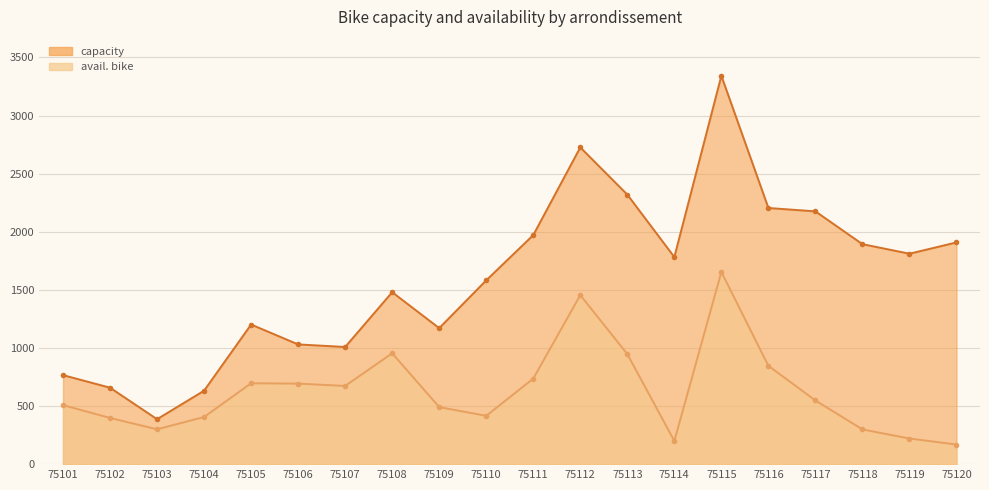

What is the difference between the highest and lowest values at 75108?

525